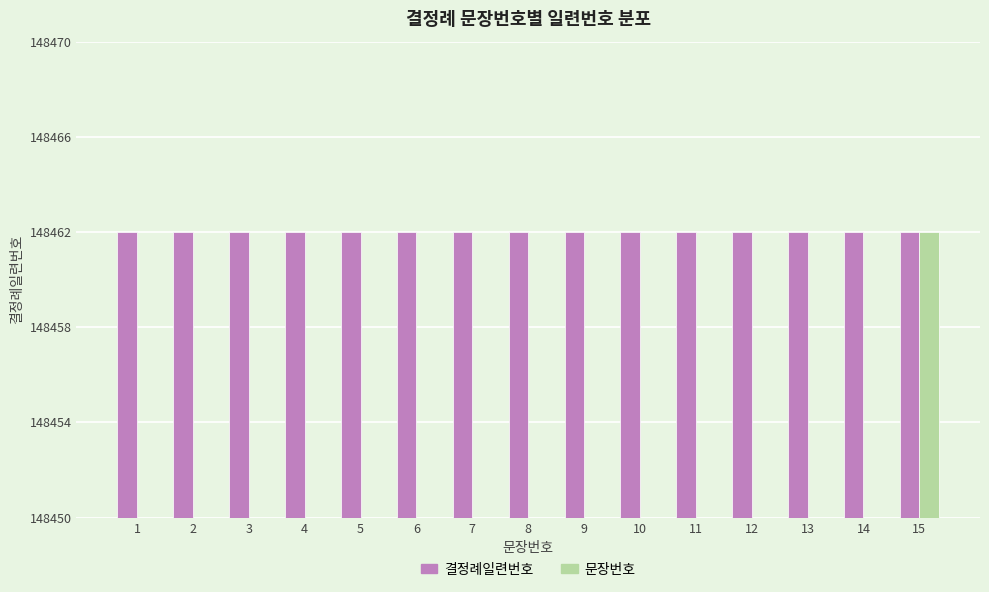

What are all the series names shown in the legend?

결정례일련번호, 문장번호